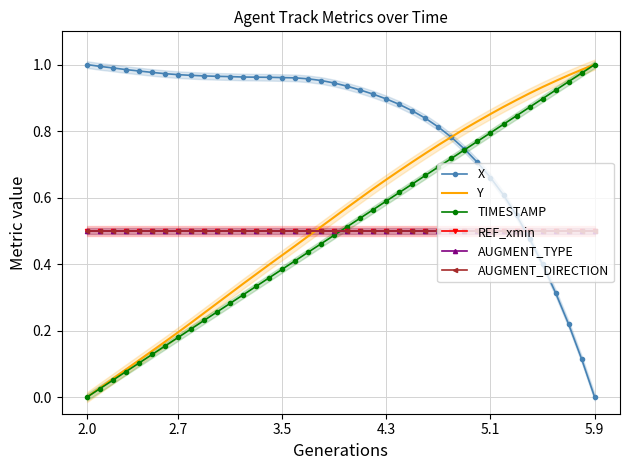

Reading left to right, extract all data points from this chart.

X: 1.0	1.0	1.0	1.0	1.0	1.0	1.0	1.0	1.0	1.0	1.0	1.0	1.0	1.0	1.0	1.0	1.0	1.0	1.0	0.9	0.9	0.9	0.9	0.9	0.9	0.9	0.8	0.8	0.8	0.7	0.7	0.7	0.6	0.5	0.5	0.4	0.3	0.2	0.1	0.0
Y: 0.0	0.0	0.1	0.1	0.1	0.1	0.2	0.2	0.2	0.3	0.3	0.3	0.3	0.4	0.4	0.4	0.5	0.5	0.5	0.5	0.6	0.6	0.6	0.7	0.7	0.7	0.7	0.8	0.8	0.8	0.8	0.9	0.9	0.9	0.9	0.9	1.0	1.0	1.0	1.0
TIMESTAMP: 0.0	0.0	0.1	0.1	0.1	0.1	0.2	0.2	0.2	0.2	0.3	0.3	0.3	0.3	0.4	0.4	0.4	0.4	0.5	0.5	0.5	0.5	0.6	0.6	0.6	0.6	0.7	0.7	0.7	0.7	0.8	0.8	0.8	0.8	0.9	0.9	0.9	0.9	1.0	1.0
REF_xmin: 0.5	0.5	0.5	0.5	0.5	0.5	0.5	0.5	0.5	0.5	0.5	0.5	0.5	0.5	0.5	0.5	0.5	0.5	0.5	0.5	0.5	0.5	0.5	0.5	0.5	0.5	0.5	0.5	0.5	0.5	0.5	0.5	0.5	0.5	0.5	0.5	0.5	0.5	0.5	0.5
AUGMENT_TYPE: 0.5	0.5	0.5	0.5	0.5	0.5	0.5	0.5	0.5	0.5	0.5	0.5	0.5	0.5	0.5	0.5	0.5	0.5	0.5	0.5	0.5	0.5	0.5	0.5	0.5	0.5	0.5	0.5	0.5	0.5	0.5	0.5	0.5	0.5	0.5	0.5	0.5	0.5	0.5	0.5
AUGMENT_DIRECTION: 0.5	0.5	0.5	0.5	0.5	0.5	0.5	0.5	0.5	0.5	0.5	0.5	0.5	0.5	0.5	0.5	0.5	0.5	0.5	0.5	0.5	0.5	0.5	0.5	0.5	0.5	0.5	0.5	0.5	0.5	0.5	0.5	0.5	0.5	0.5	0.5	0.5	0.5	0.5	0.5